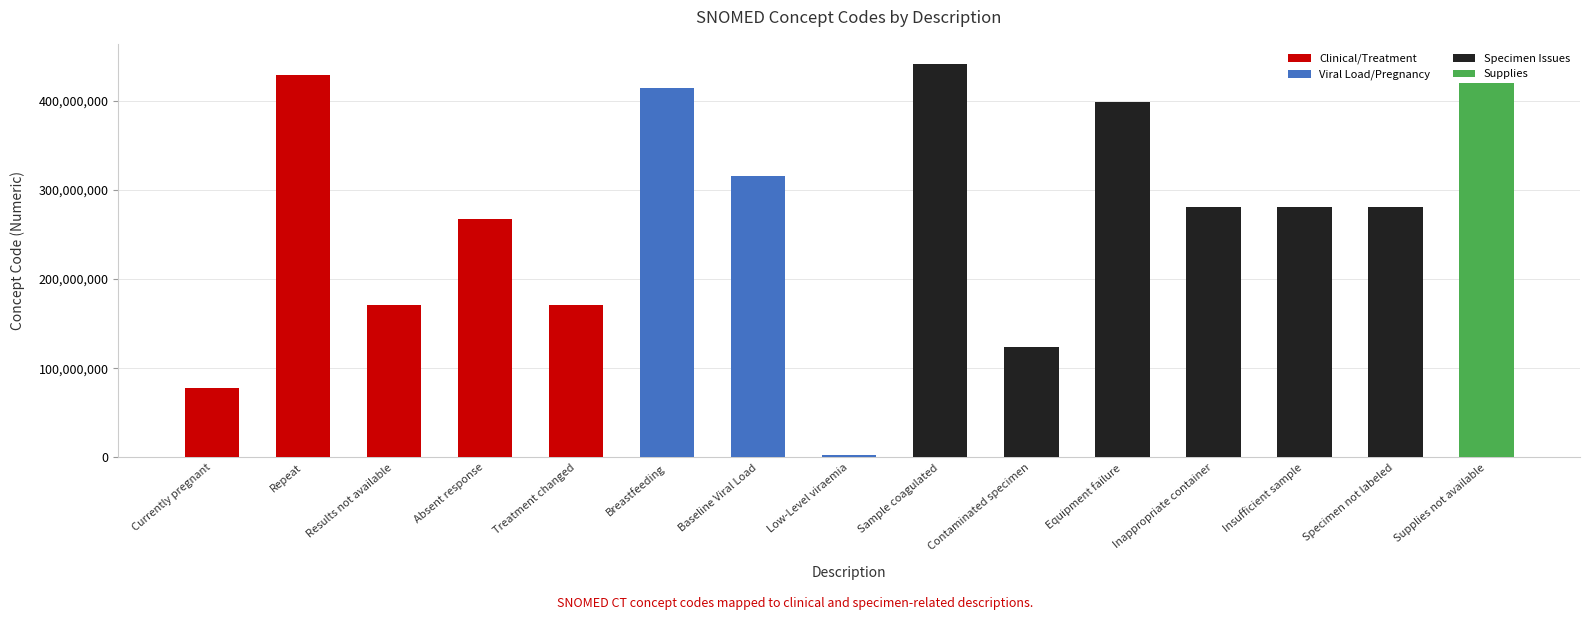

What is the approximate value at Supplies not available?

419182006